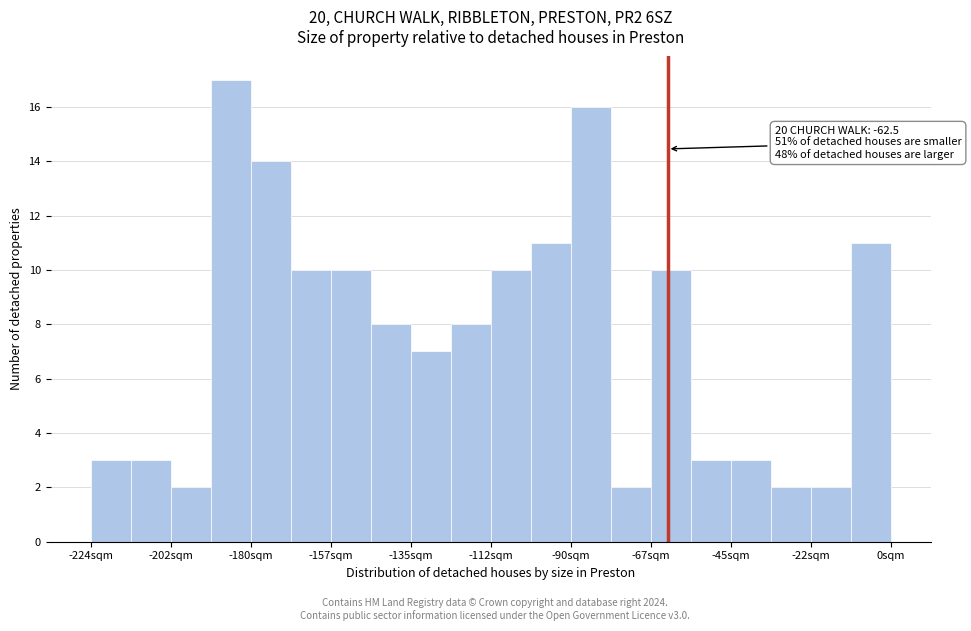

Read against the x-axis, roughly where is the centre of the tallest bar?

-185